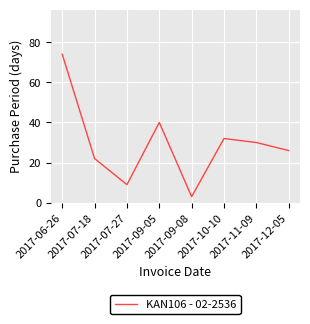

True or false: there are more than 2 points higher than both neighbors.

False